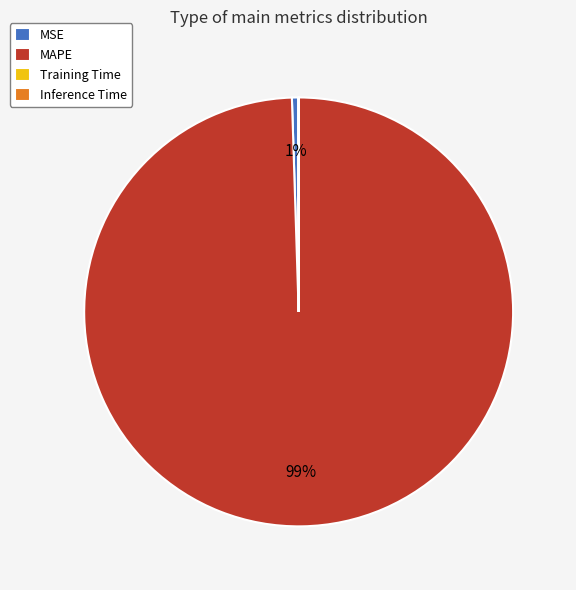

What is the largest slice in the pie chart?

MAPE